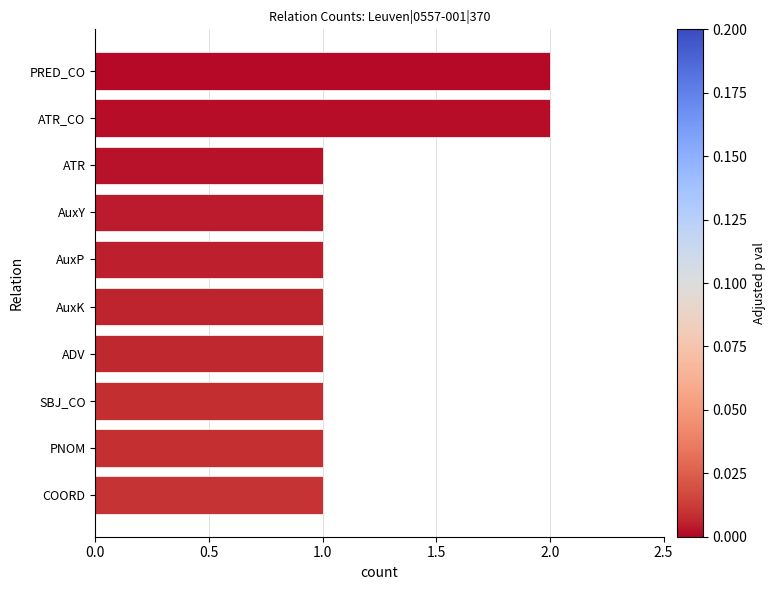

What is the label of the 5th bar from the bottom?

AuxK